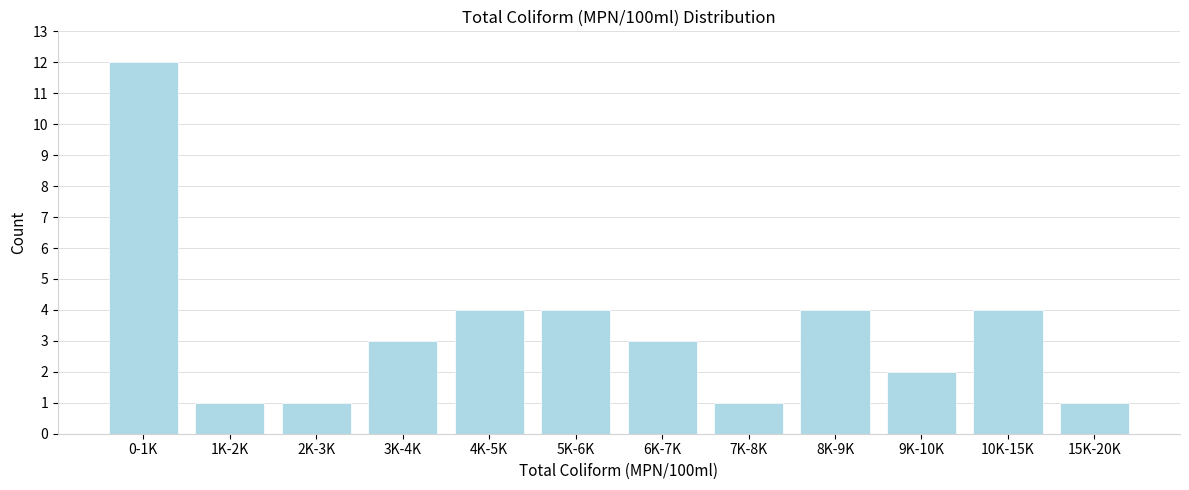

Reading left to right, extract all data points from this chart.

0-1K=12	1K-2K=1	2K-3K=1	3K-4K=3	4K-5K=4	5K-6K=4	6K-7K=3	7K-8K=1	8K-9K=4	9K-10K=2	10K-15K=4	15K-20K=1